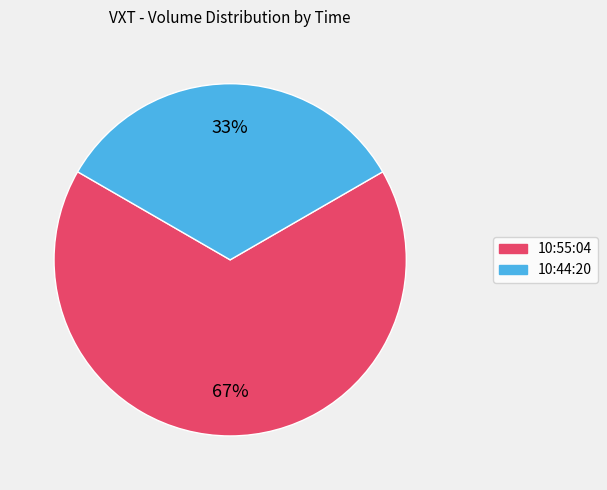

What percentage is the 10:44:20 slice, to the nearest percent?

33%